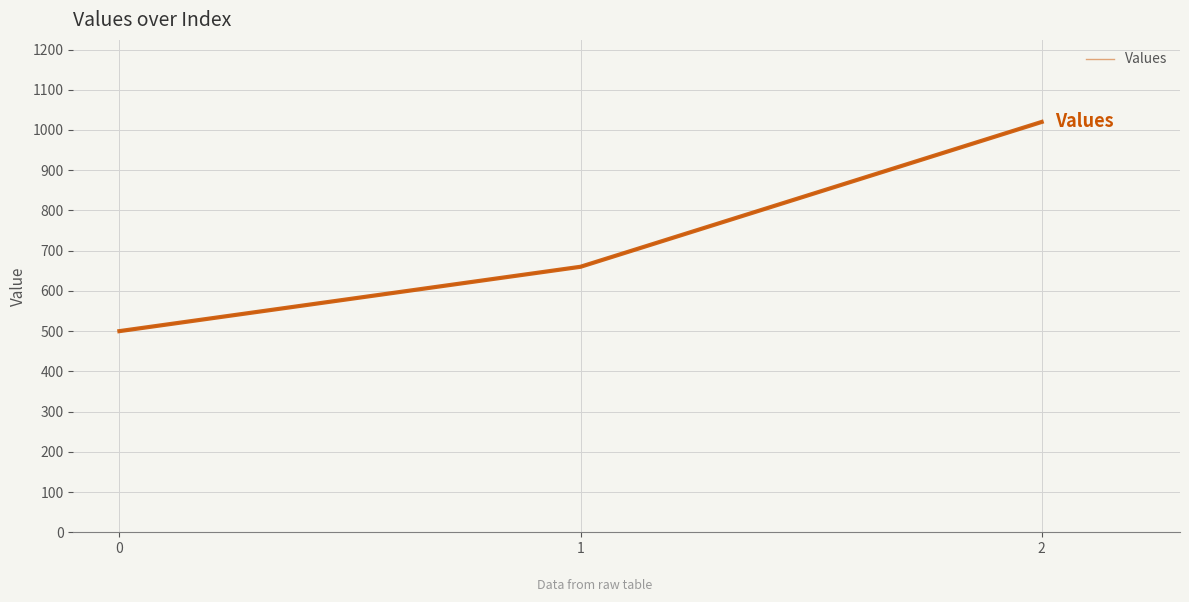

The value at 1 is 660. True or false?

True